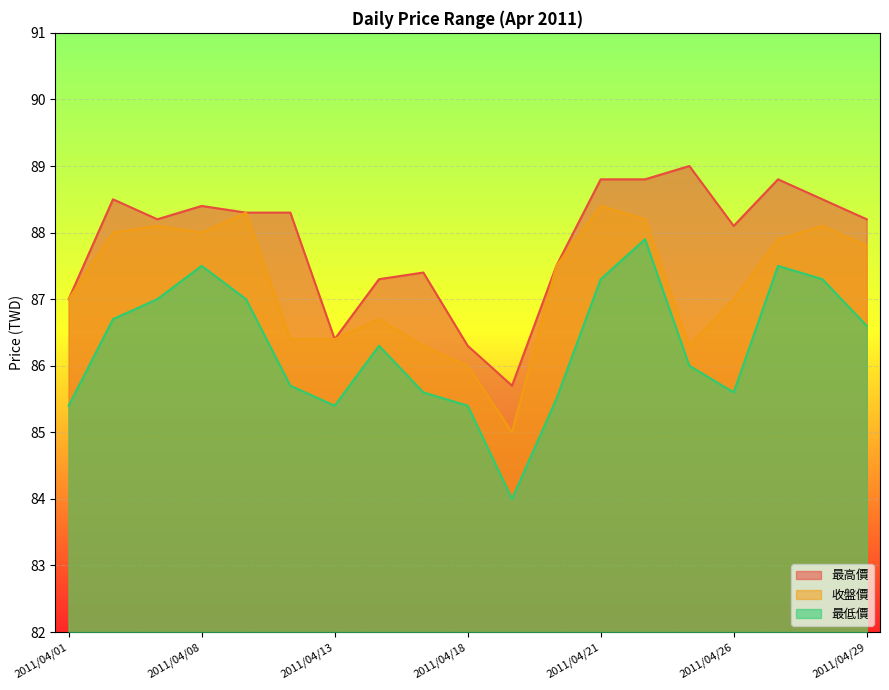

How many interior local valleys does the 最高價 series have?

4